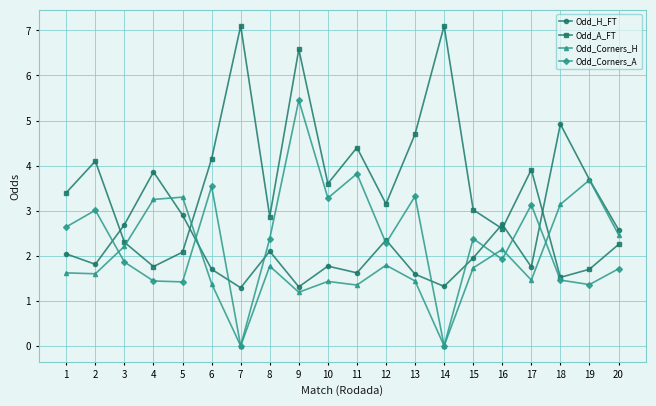

What is the spread (max minus min) of values at 14?

7.1